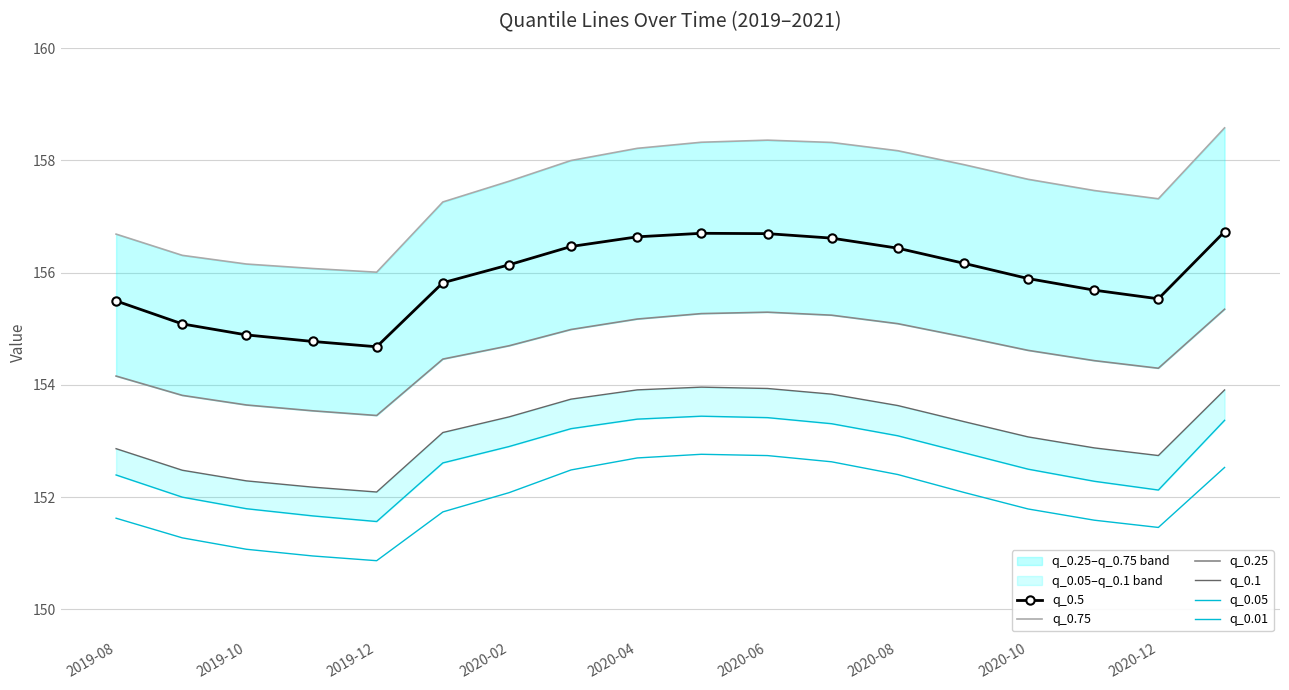

Count the number of categories in the chart.

18